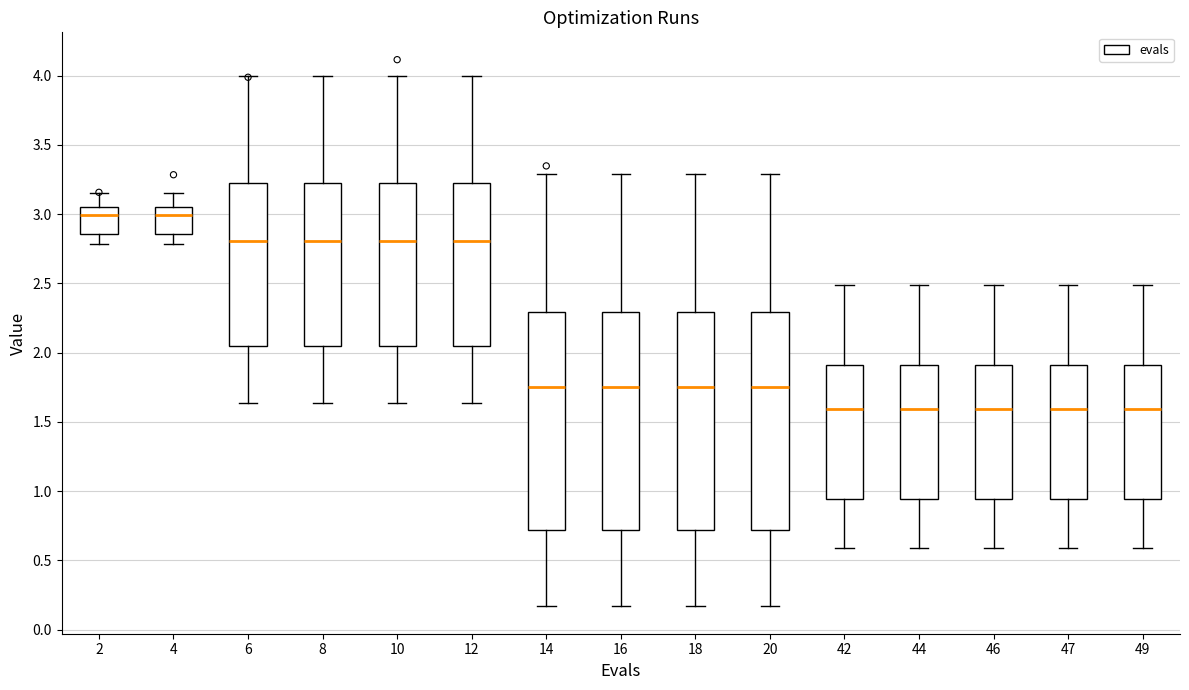

Where is the upper edge of the box at x = 8 on the y-axis? The values are not printed on the chart, so give them approximately, as read against the axis.

3.20